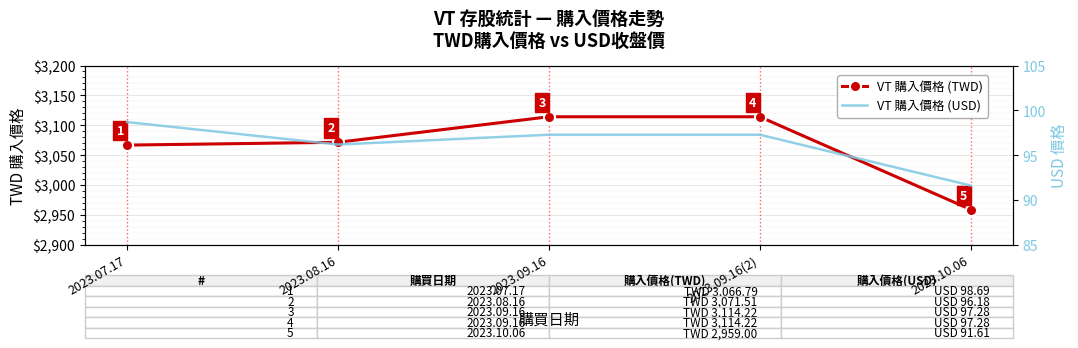

True or false: VT 購入價格 (USD) and VT 購入價格 (TWD) intersect in this chart.

False